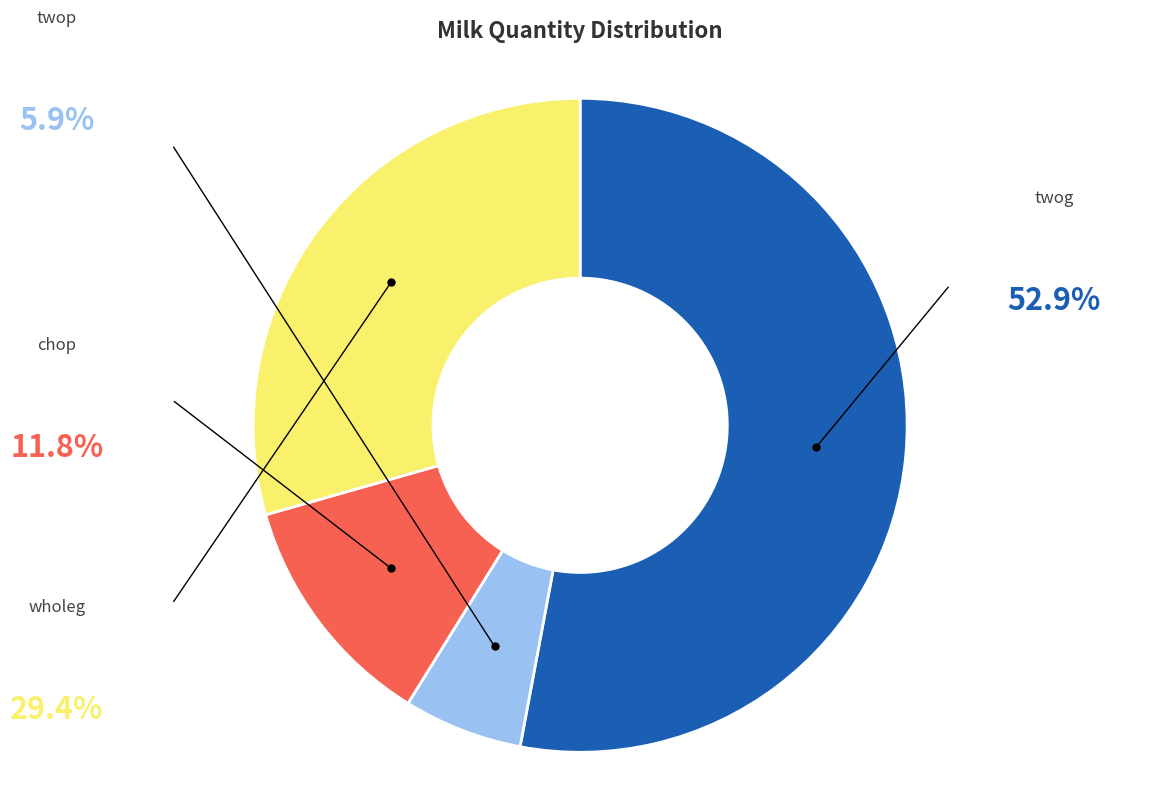

Does wholeg account for over 50% of the chart?

No